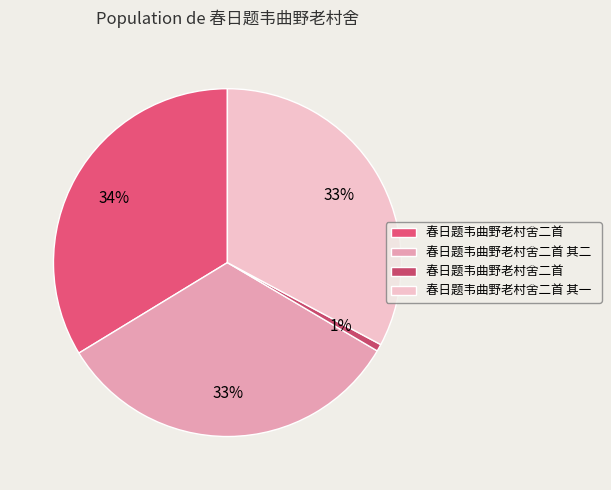

How many segments does this pie chart have?

4